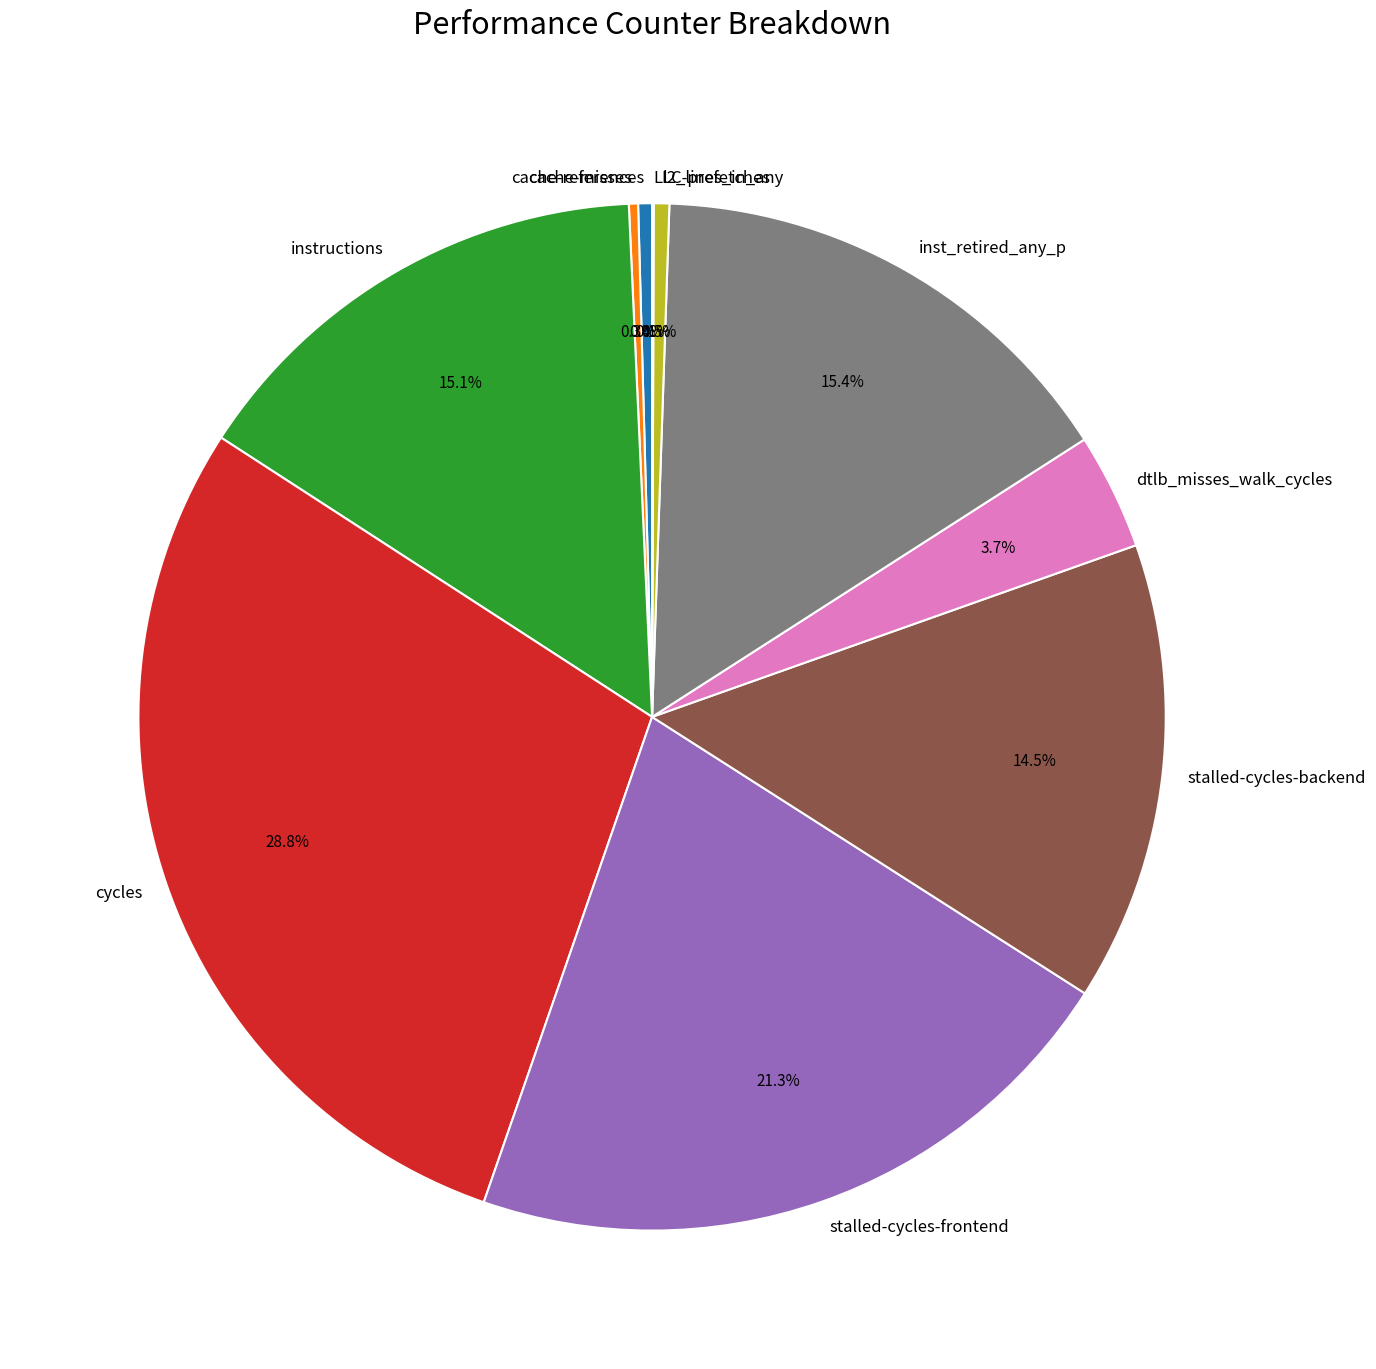

Approximately how many times larger is the value at inst_retired_any_p compared to instructions?

1.0